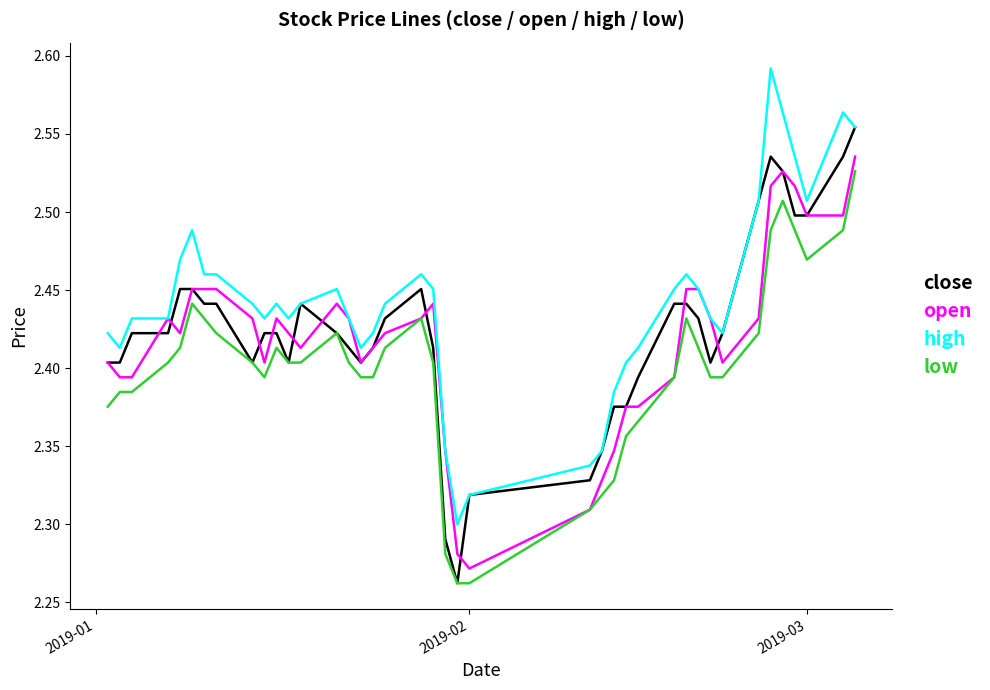

True or false: high and low cross at least once.

False